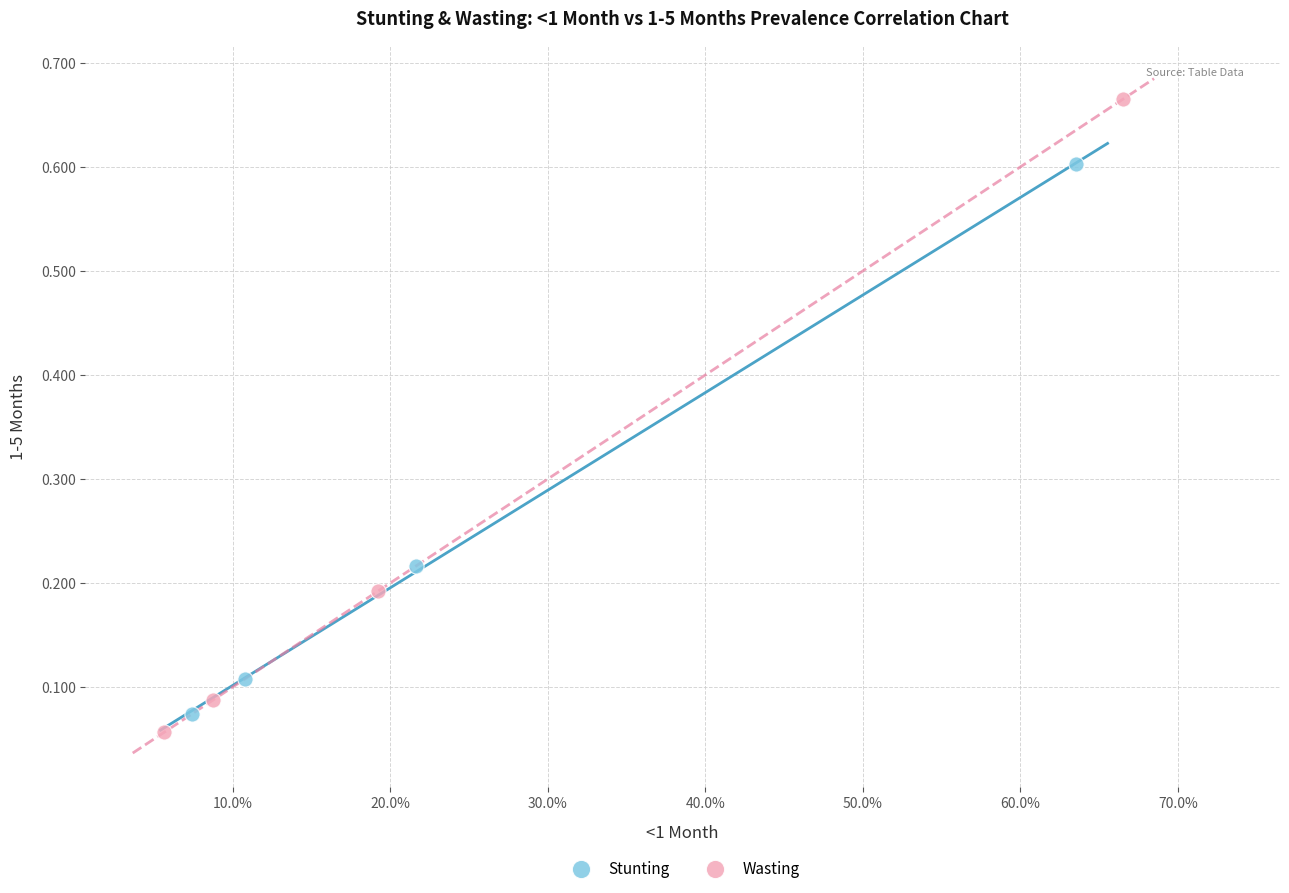

Which series has the largest Y range (max minus min)?

Wasting